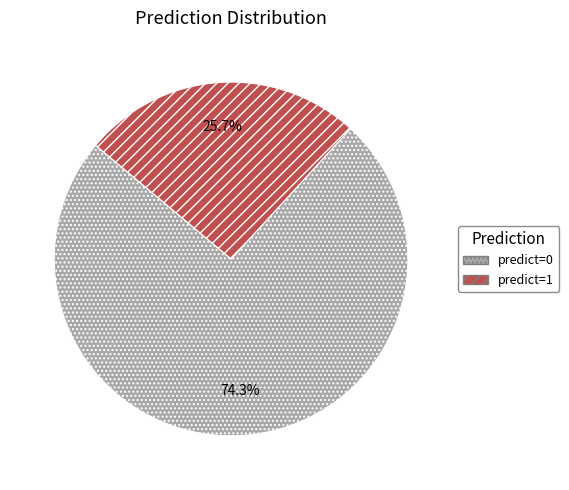

The predict=0 slice represents 65% of the pie. True or false?

False